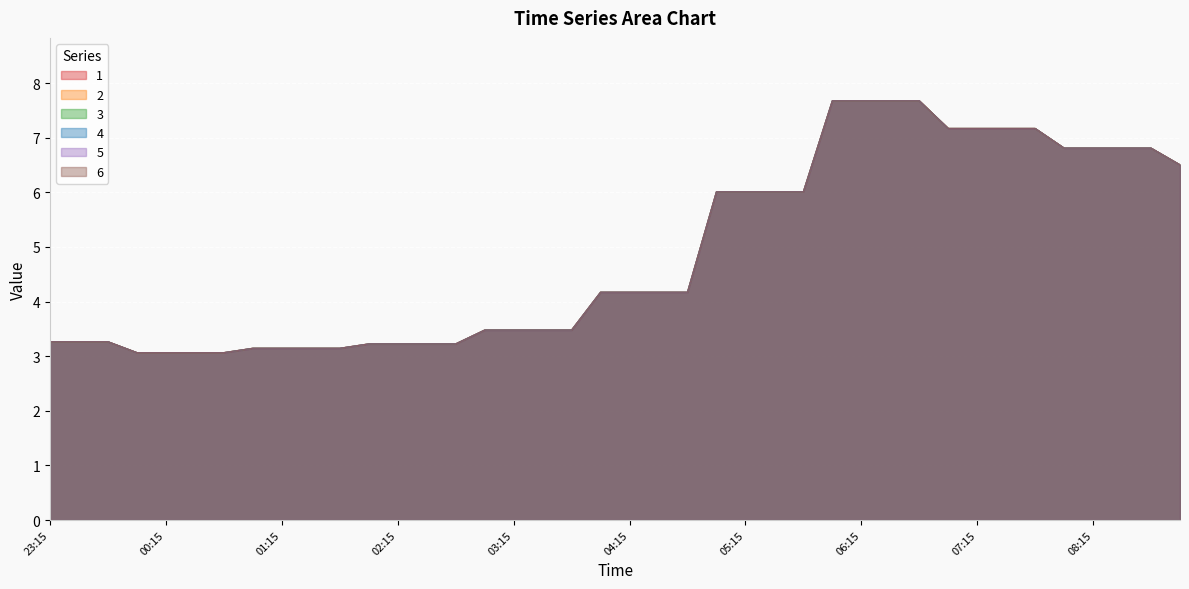

What is the sum of all 1 values?

195.3